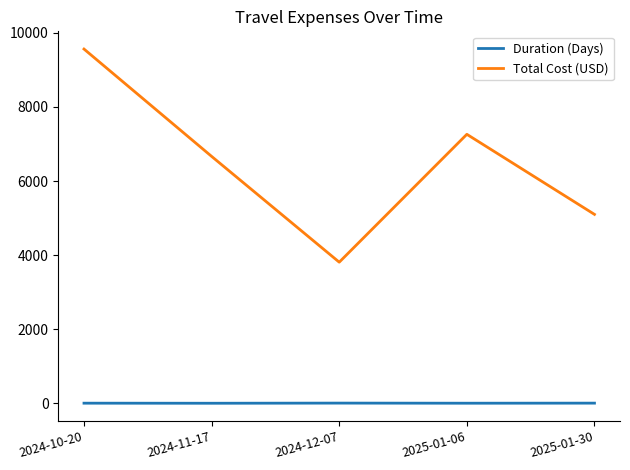

What is the maximum value for Total Cost (USD)?

9562.0